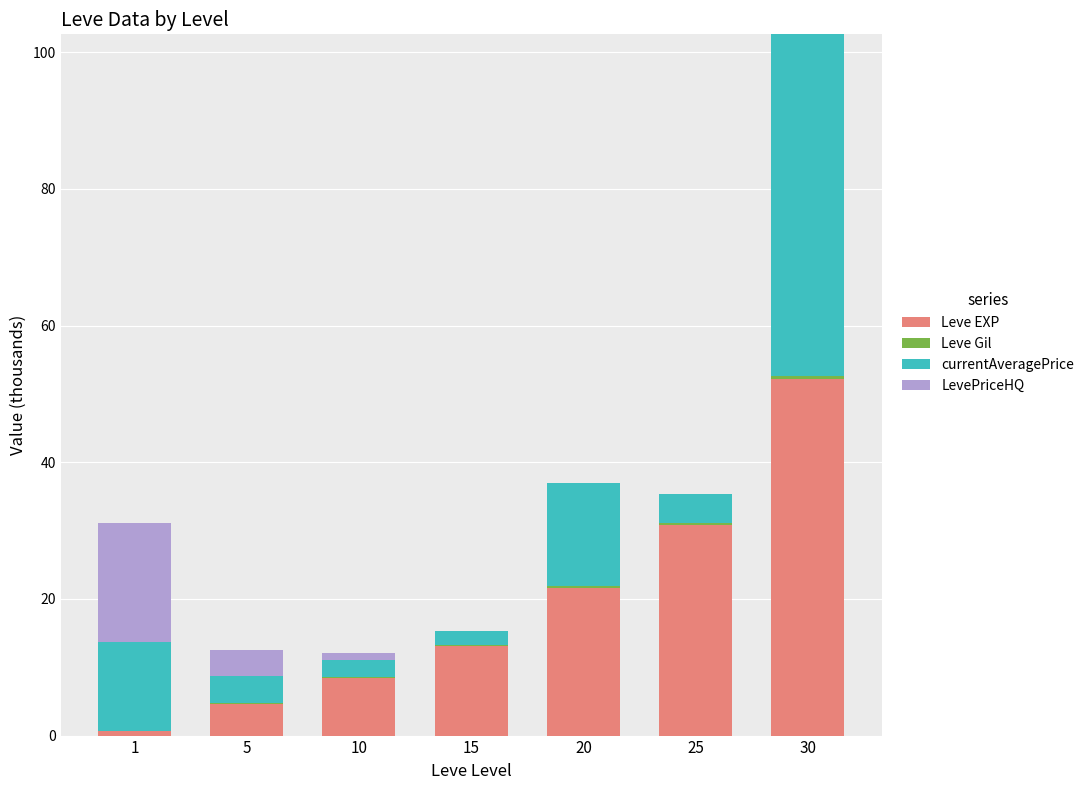

The Leve EXP series shows 52.2 at 30. True or false?

True